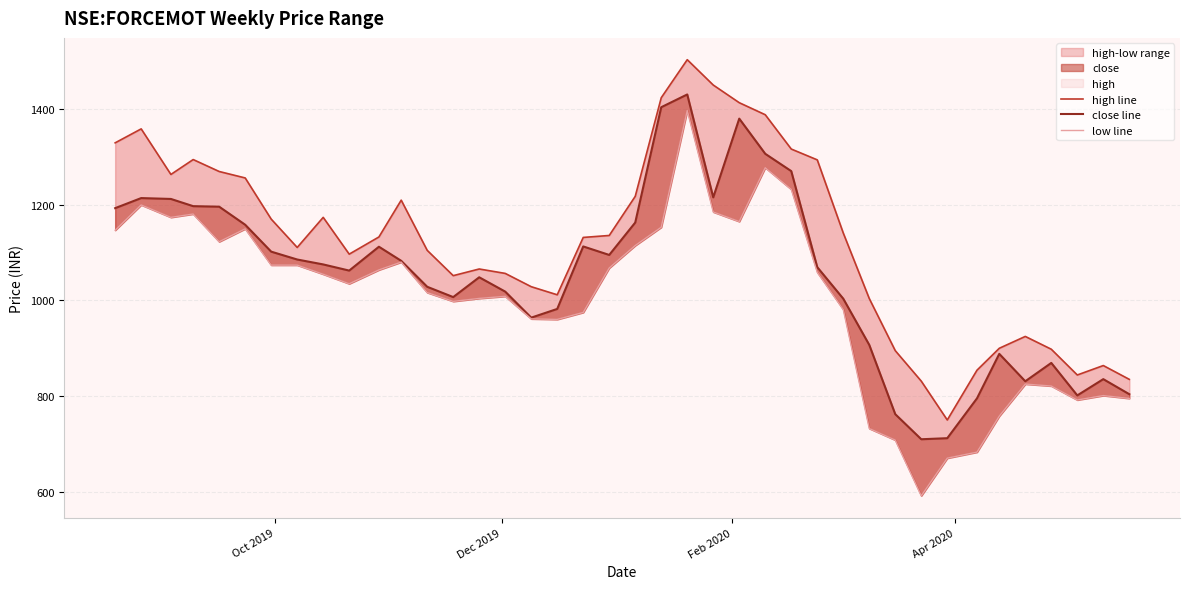

Reading left to right, list all the values displayed in this chart.

high line: 1330.0	1359.2	1263.8	1295.0	1270.0	1256.5	1170.3	1111.0	1174.0	1097.0	1133.0	1210.0	1105.0	1052.0	1066.0	1056.7	1028.9	1012.0	1132.0	1136.1	1218.0	1424.4	1504.0	1451.0	1414.0	1388.8	1317.0	1294.3	1141.2	1004.1	895.0	831.2	749.9	854.2	900.0	924.8	898.0	844.1	863.8	835.0
close line: 1193.3	1214.3	1212.5	1197.5	1196.3	1158.5	1102.2	1085.8	1075.5	1062.6	1112.5	1083.0	1028.7	1007.1	1048.6	1018.6	964.1	982.3	1113.2	1095.3	1163.2	1404.5	1431.2	1215.8	1380.7	1307.0	1270.8	1069.8	1003.8	907.1	762.0	709.6	711.8	795.2	888.3	831.0	869.3	801.3	835.4	803.9
low line: 1147.0	1200.0	1174.0	1181.0	1123.0	1150.0	1074.0	1074.0	1055.0	1035.0	1064.0	1080.3	1016.5	998.1	1004.4	1008.7	961.5	960.3	975.0	1068.0	1115.0	1153.3	1397.5	1185.2	1165.2	1278.0	1232.5	1059.0	981.0	732.0	707.8	591.2	670.0	682.6	758.0	825.0	821.0	791.8	801.0	795.0